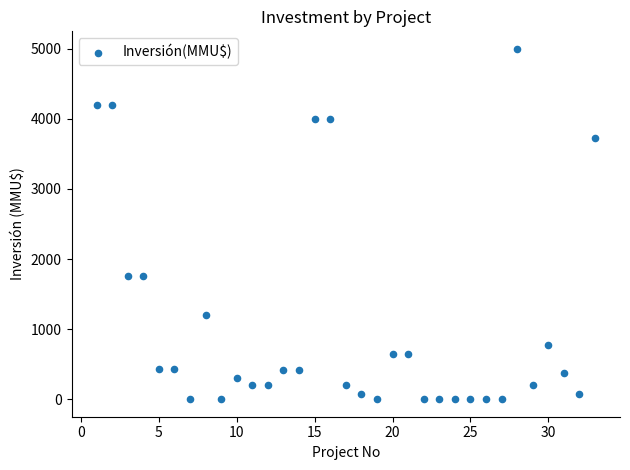

What is the range of X values (max minus min)?

32.0